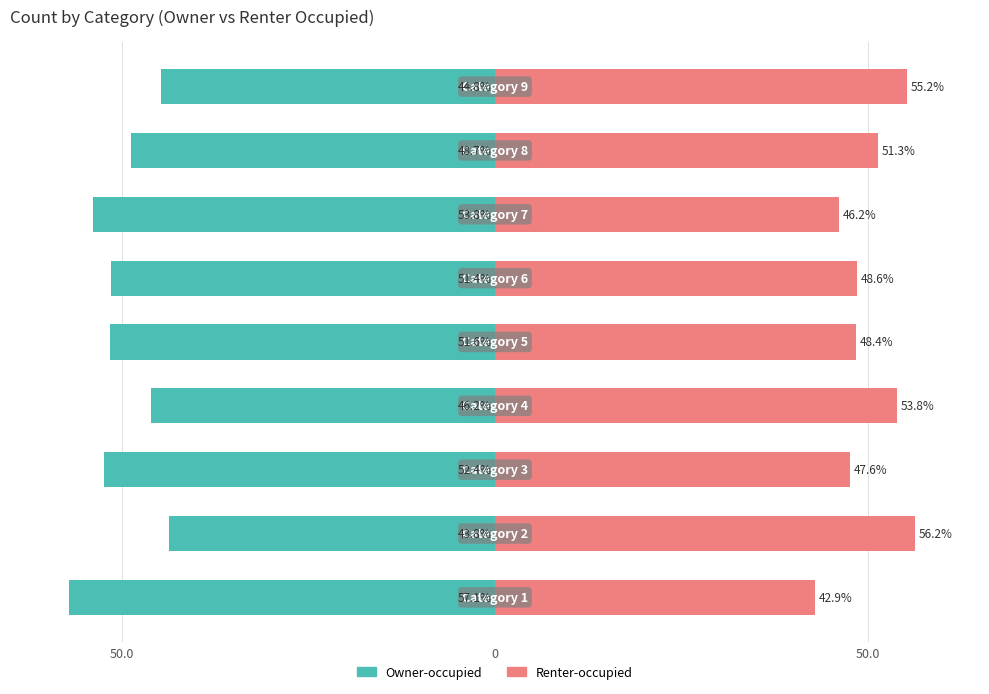

What is the value of the Owner-occupied bar at the 6th from the left?

-51.4